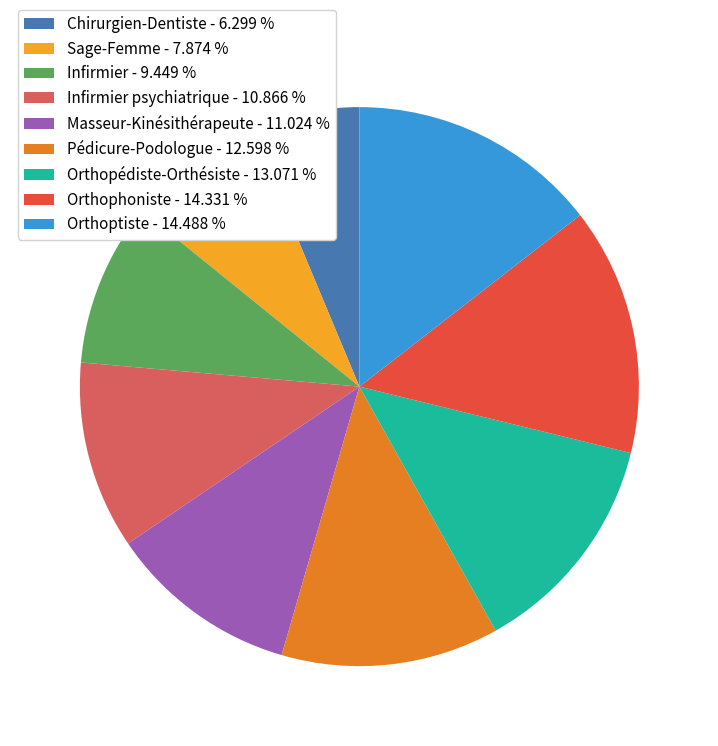

What is the ratio of the value at Orthoptiste - 14.488 % to the value at Infirmier psychiatrique - 10.866 %?

1.3